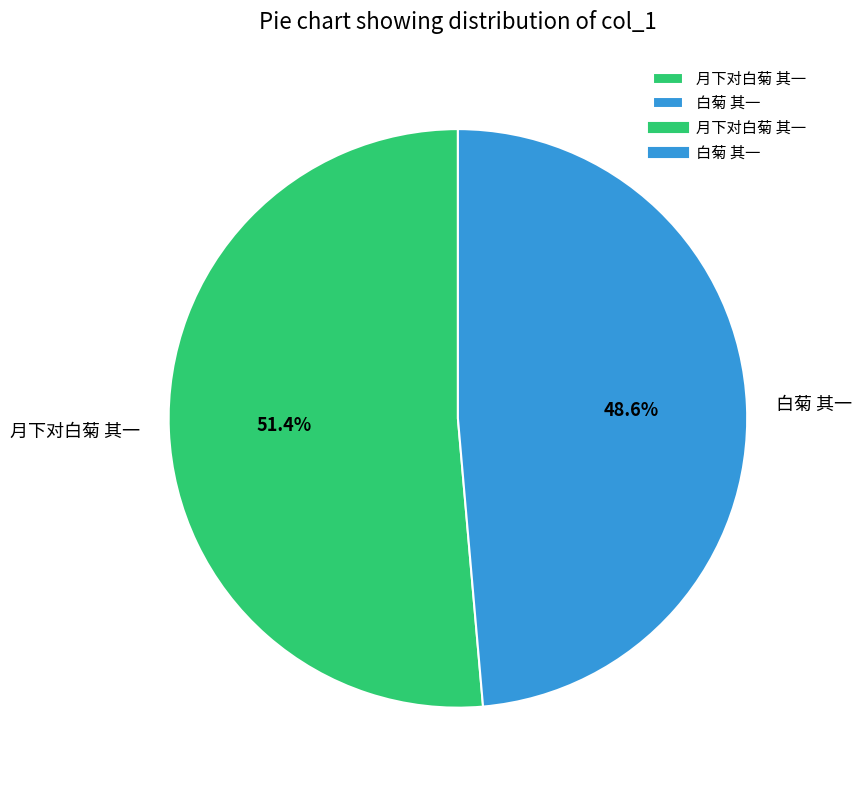

Which category has the biggest portion of the pie?

月下对白菊 其一